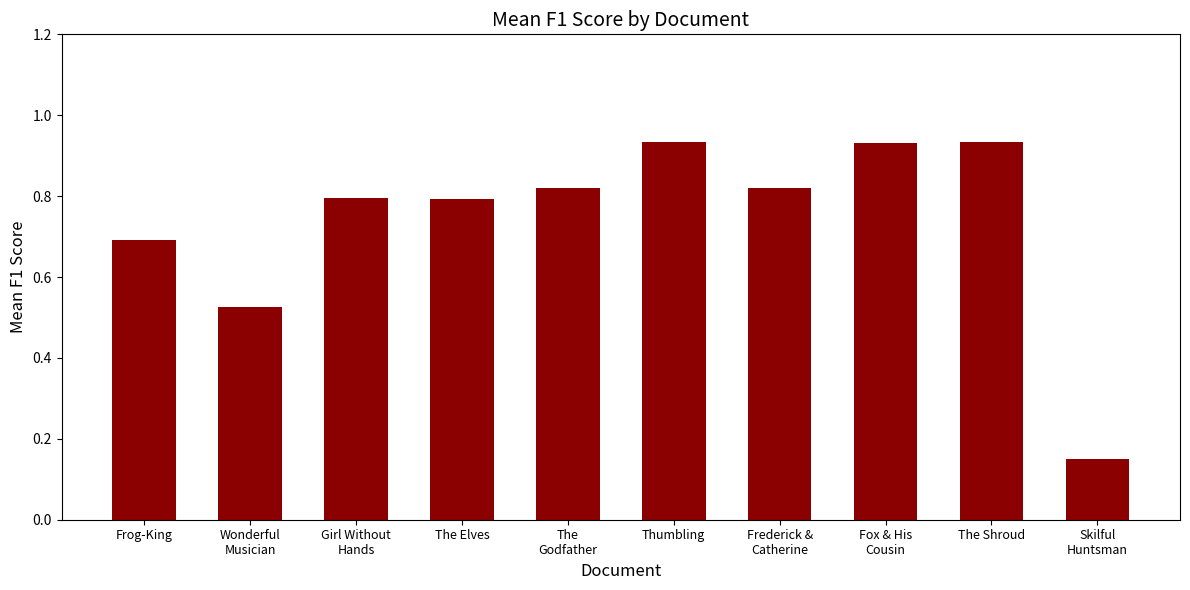

Read the value at Frog-King.

0.7